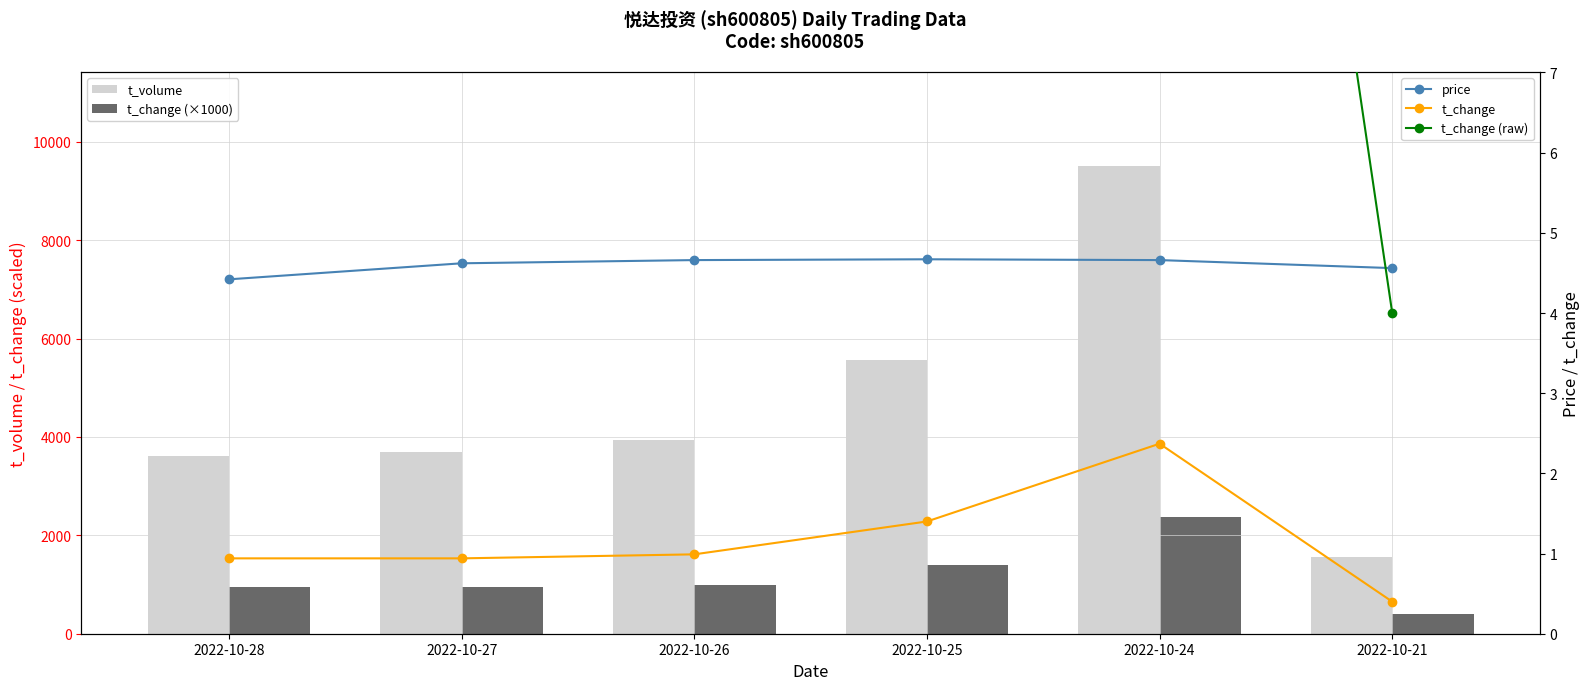

What are all the series names shown in the legend?

t_volume, t_change (×1000), price, t_change, t_change (raw)